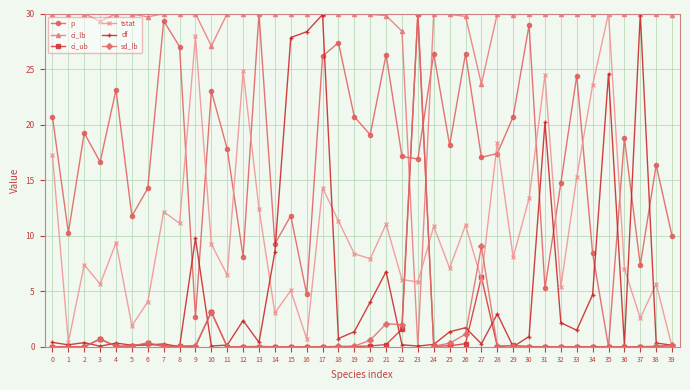

True or false: ci_lb and ci_ub cross at least once.

True